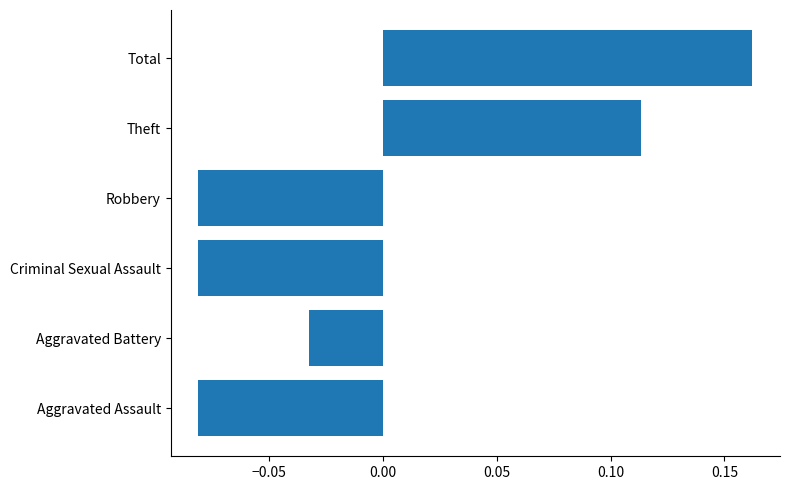

At which label is the value closest to 0?

Aggravated Battery